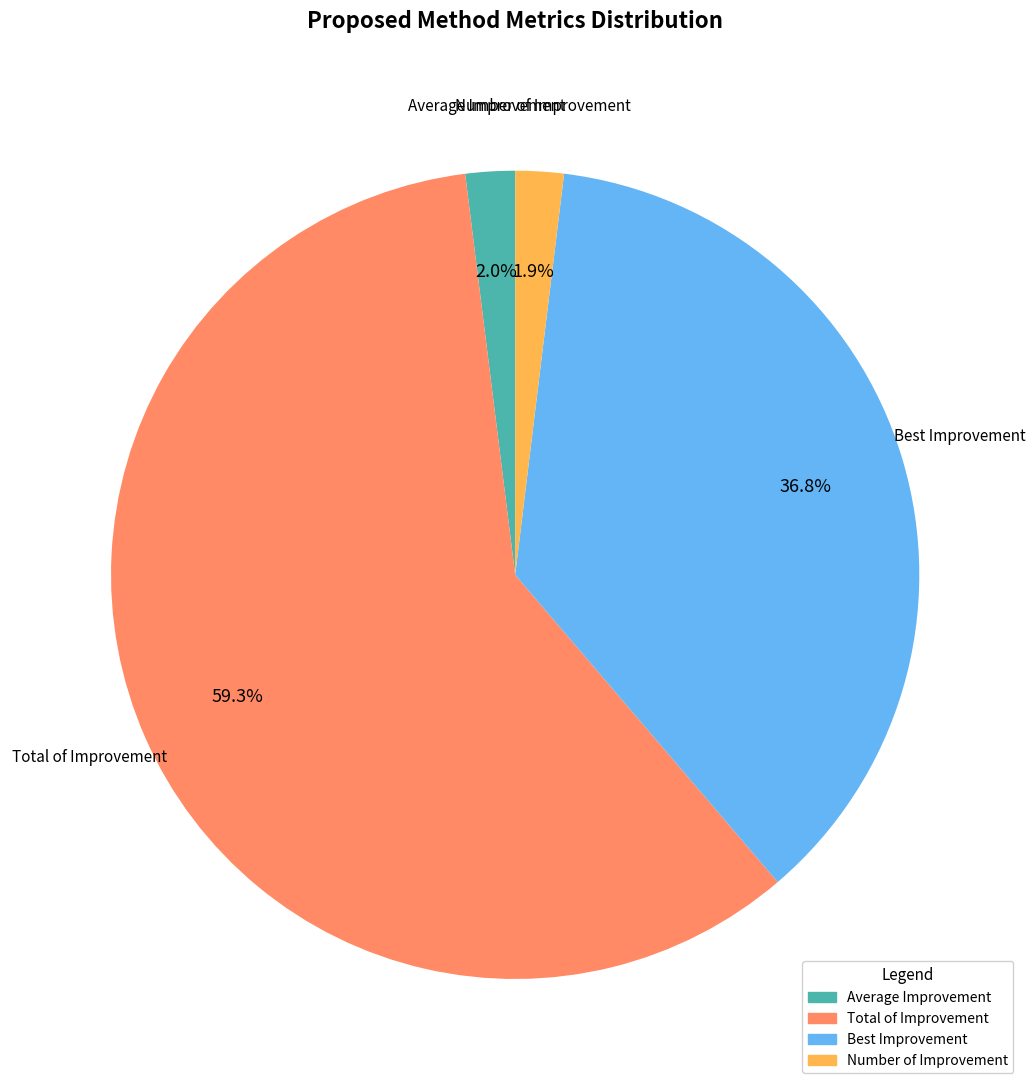

What portion of the pie excludes Number of Improvement?

98.1%